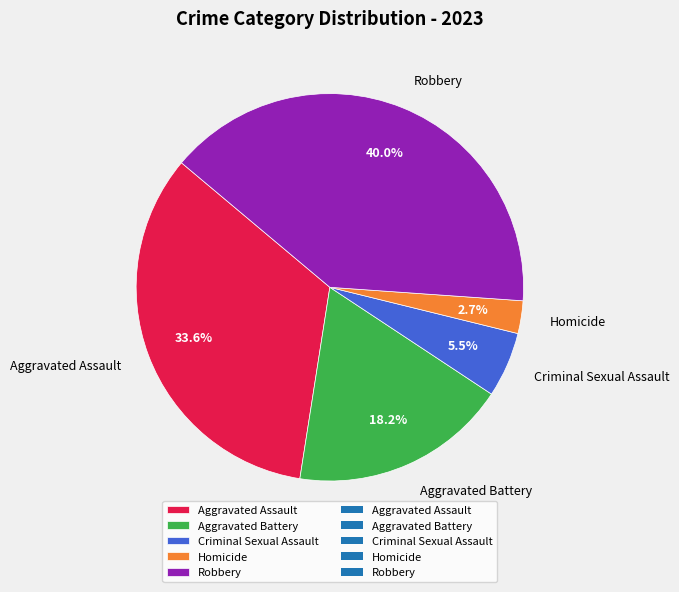

How much of the chart is everything except Robbery?

60.0%